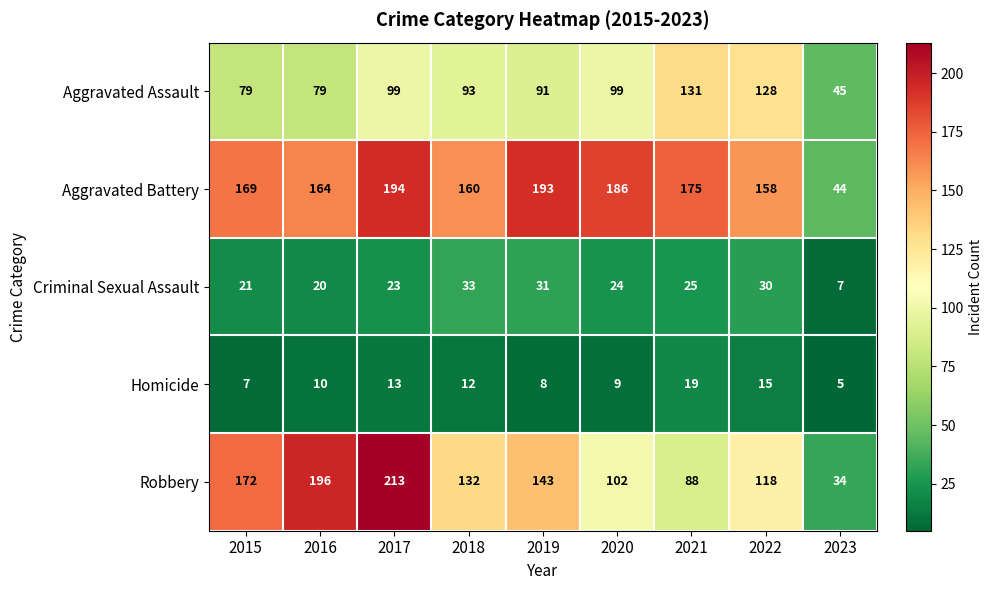

What is the spread (max minus min) of values at 2015?

165